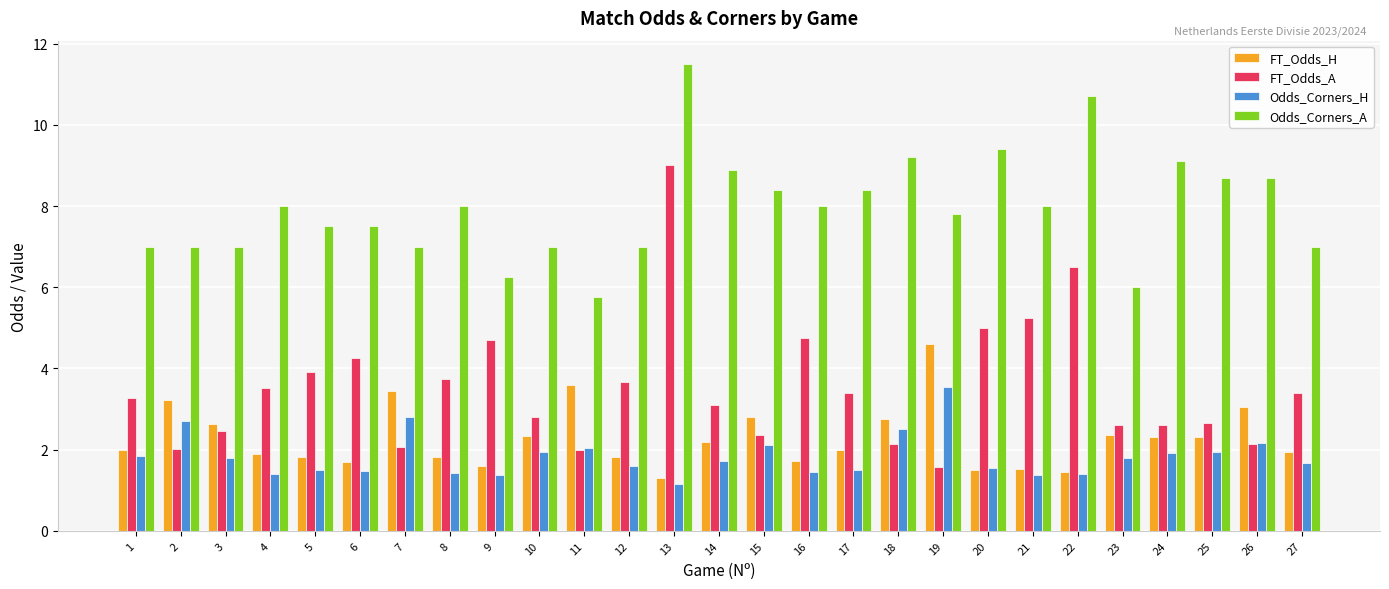

How many groups of bars are there?

27